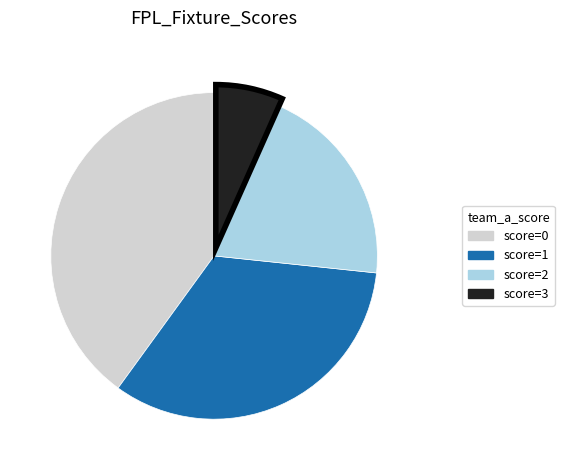

Does any single category account for the majority?

No